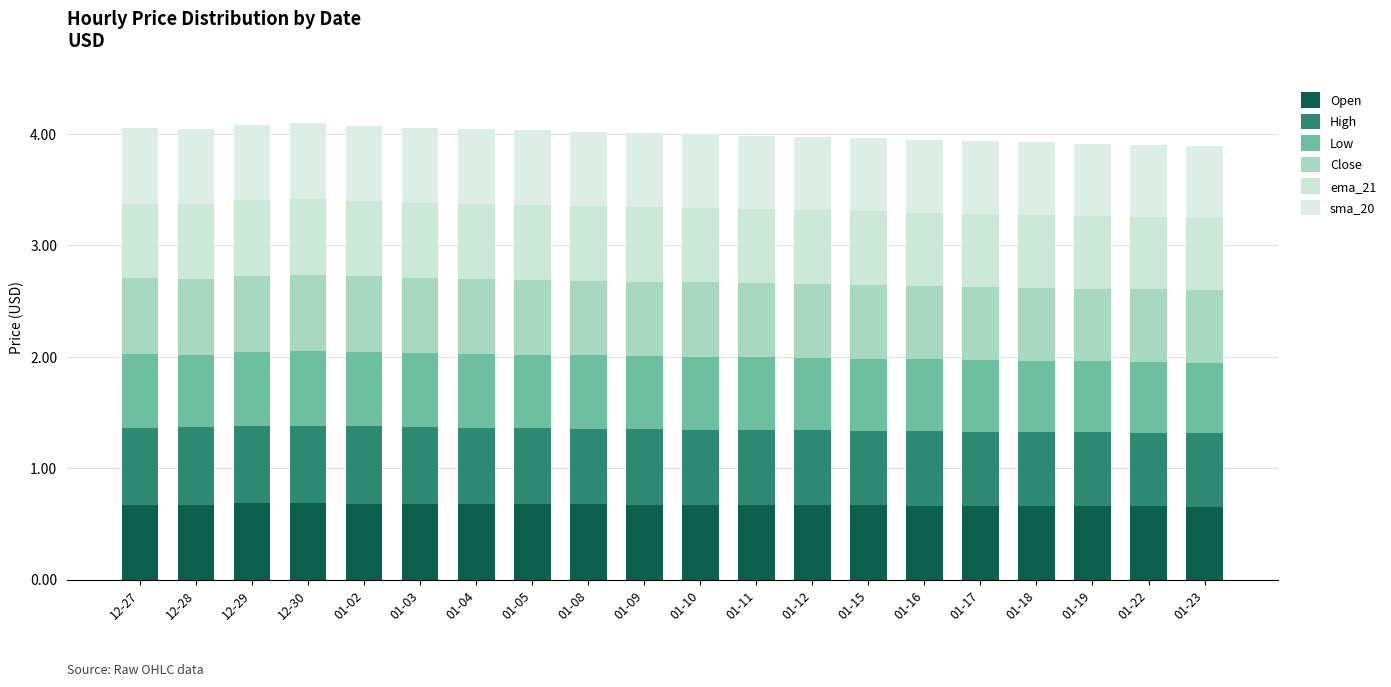

How many categories are shown in the chart?

20